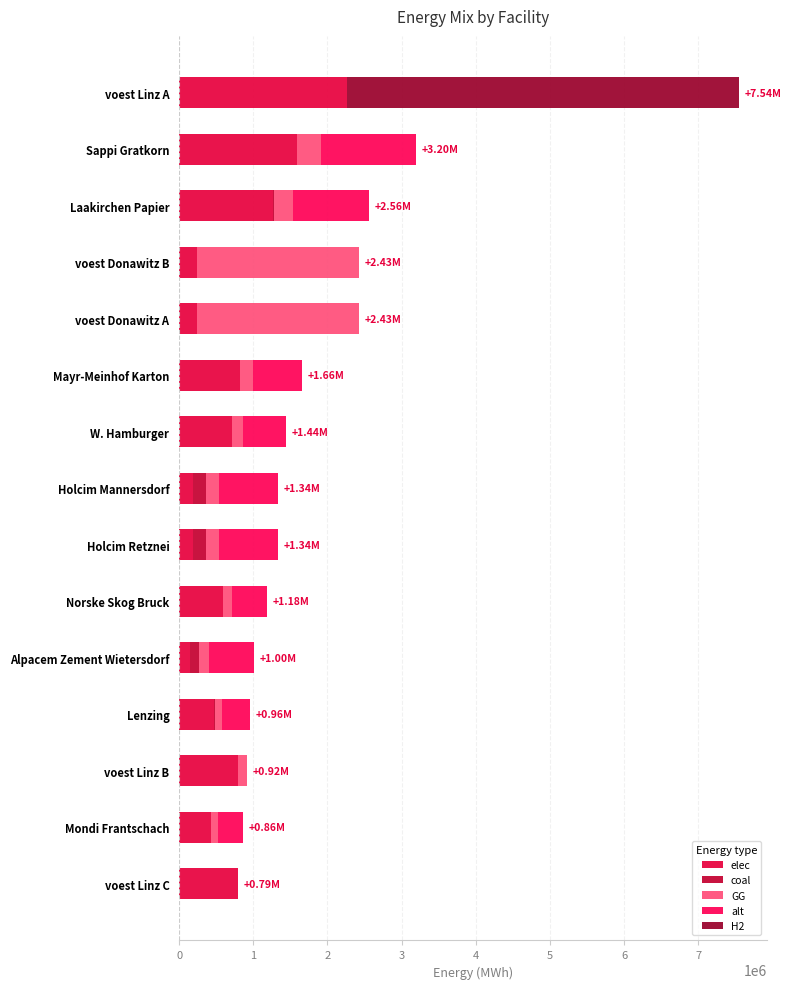

Count the number of categories in the chart.

15